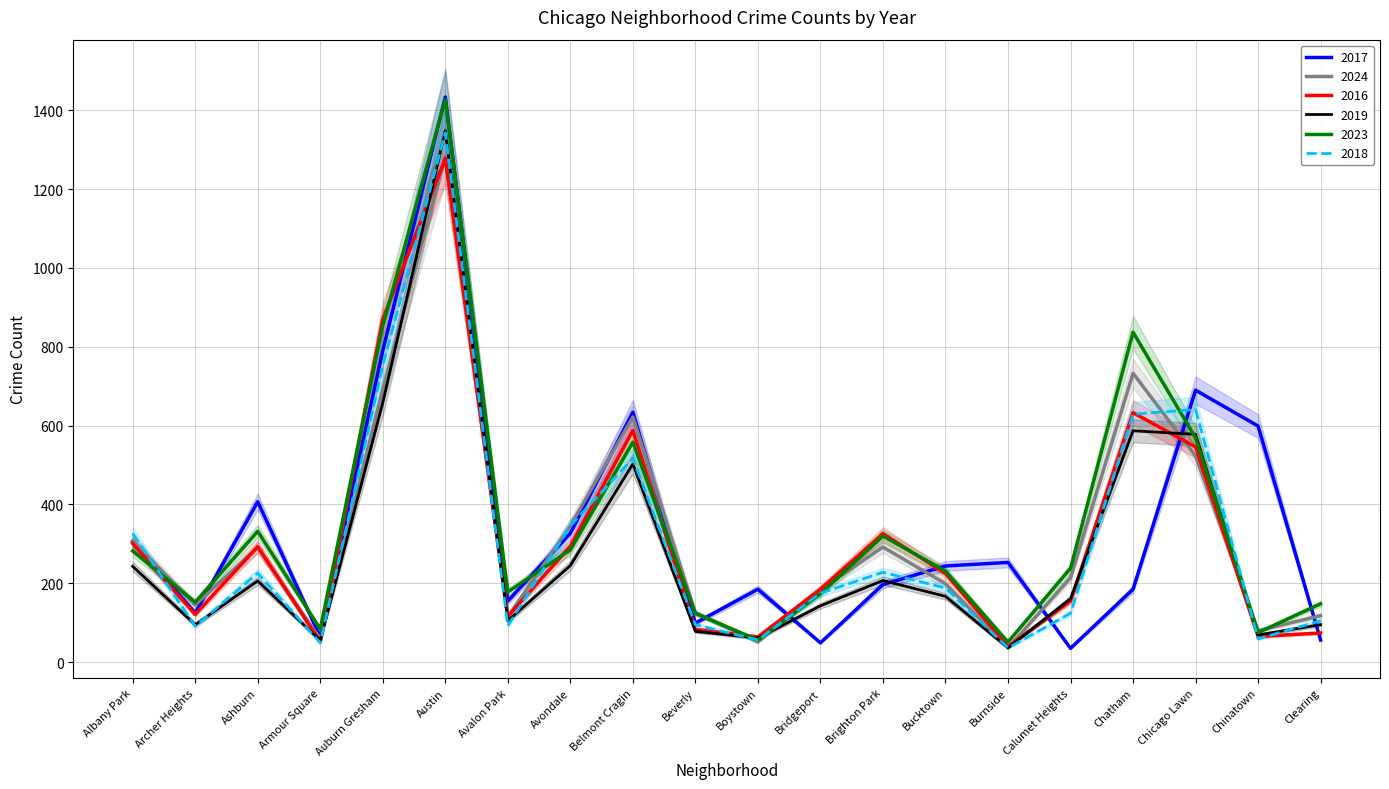

How many data points does each series have?

20